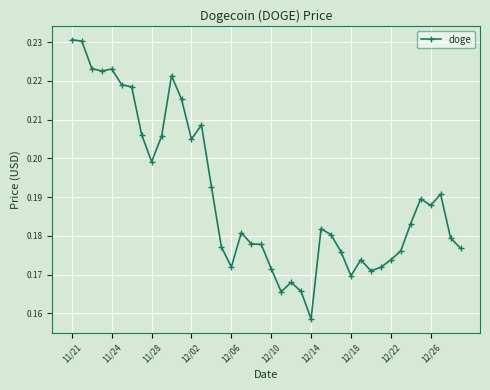

Does the chart have visible grid lines?

Yes